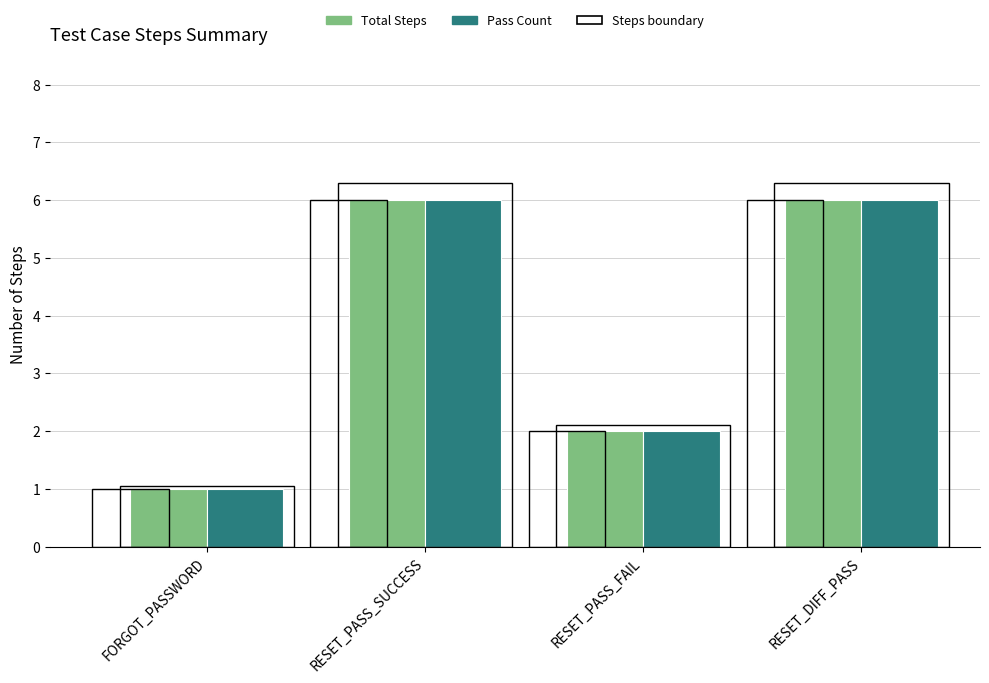

The value of Pass Count at RESET_PASS_SUCCESS is 10. True or false?

False